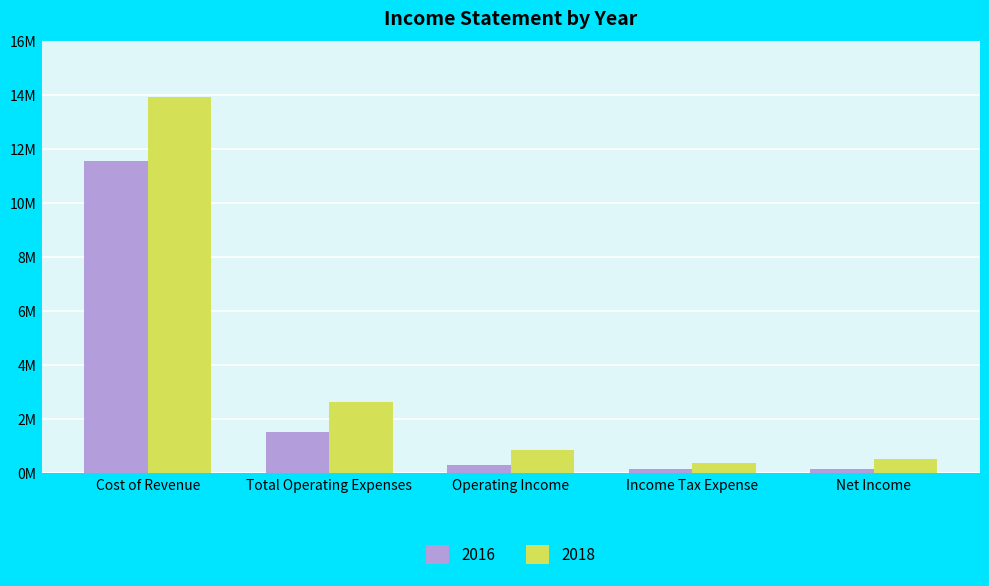

The 2016 series shows 0.2 at Income Tax Expense. True or false?

False